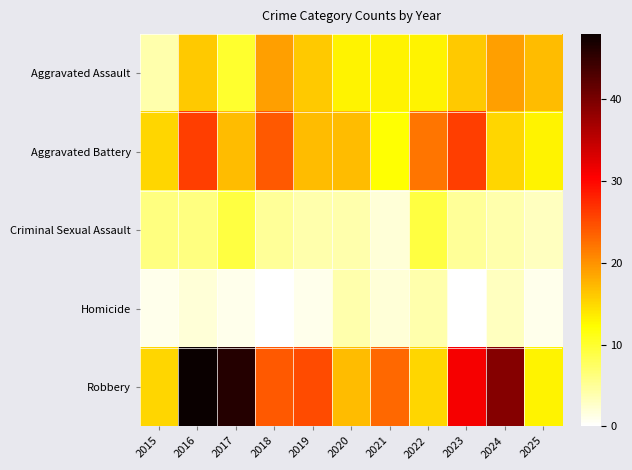

At how many categories does at least one series exceed 7?

11